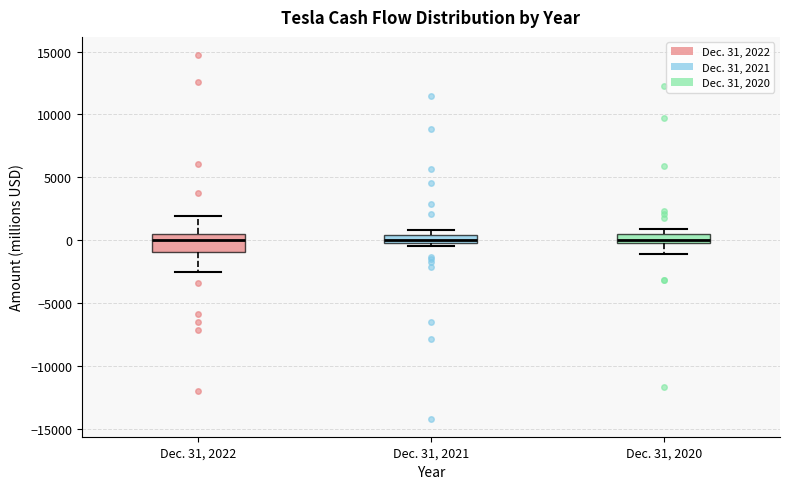

Where is the lower edge of the box for Dec. 31, 2020 on the y-axis? The values are not printed on the chart, so give them approximately, as read against the axis.

0